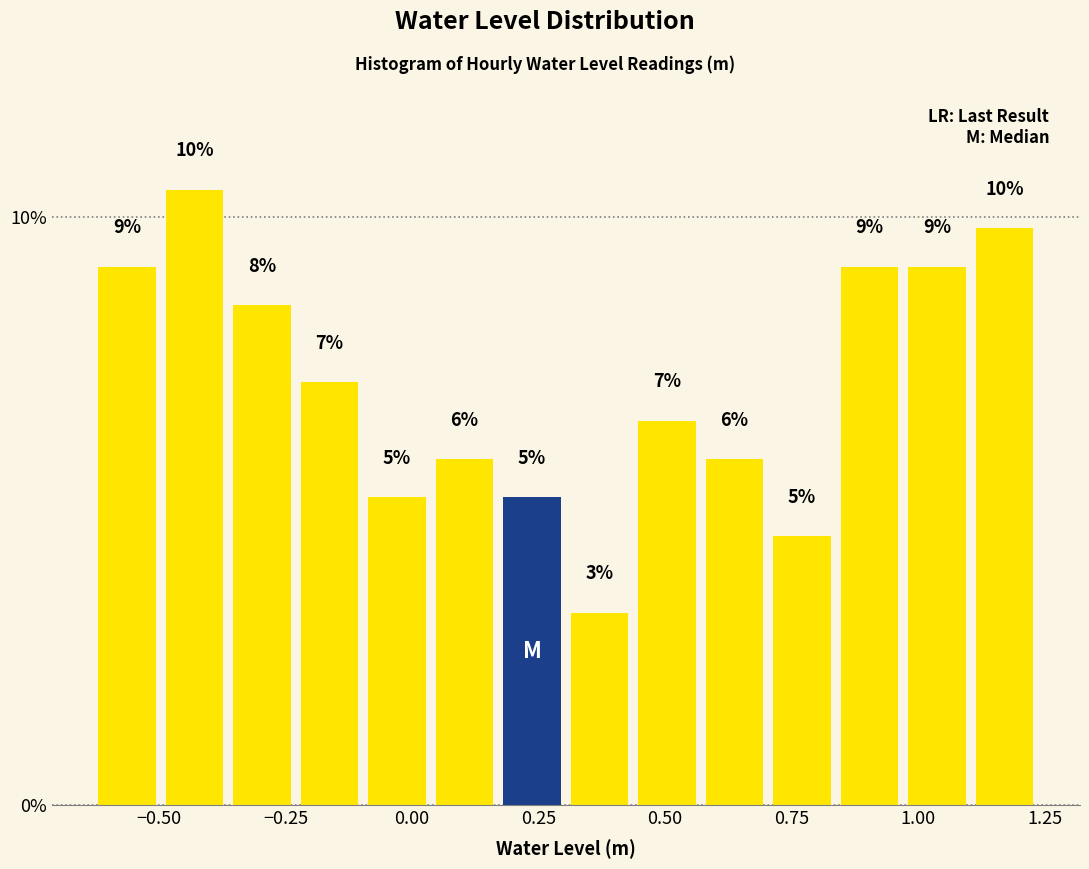

Read against the x-axis, roughly where is the centre of the tallest bar?

-0.45